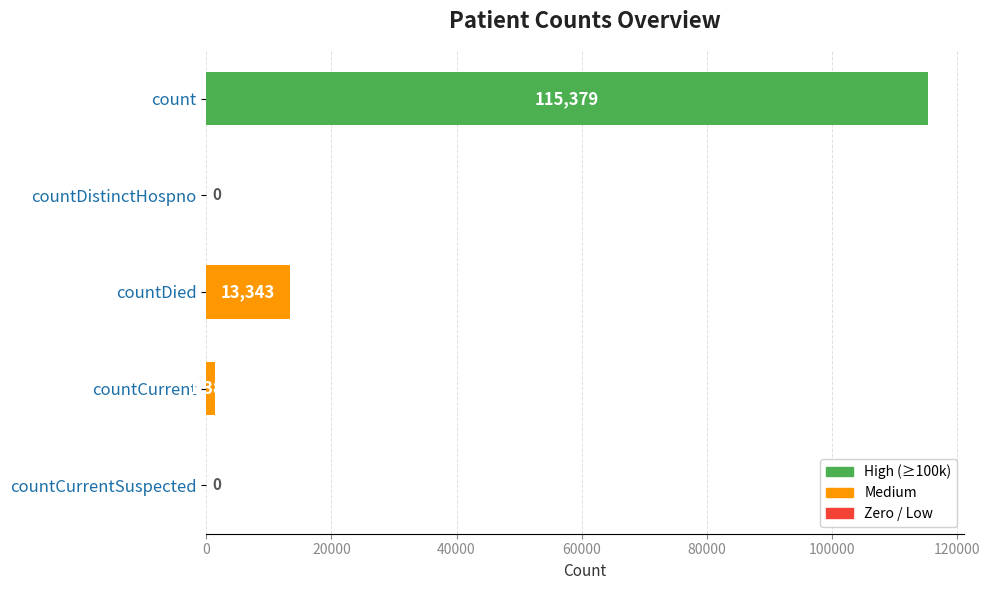

True or false: the data shows -72778 at countCurrentSuspected.

False